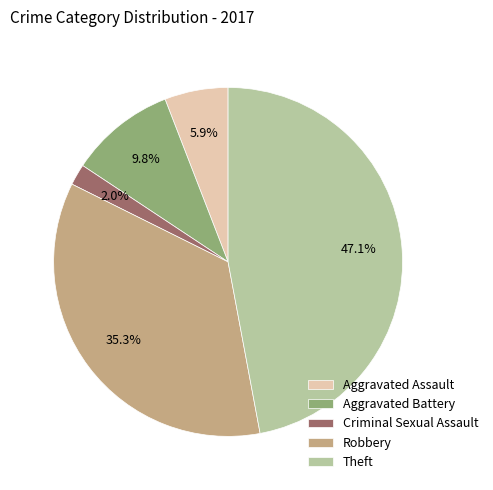

To the nearest percent, what portion does Criminal Sexual Assault represent?

2%